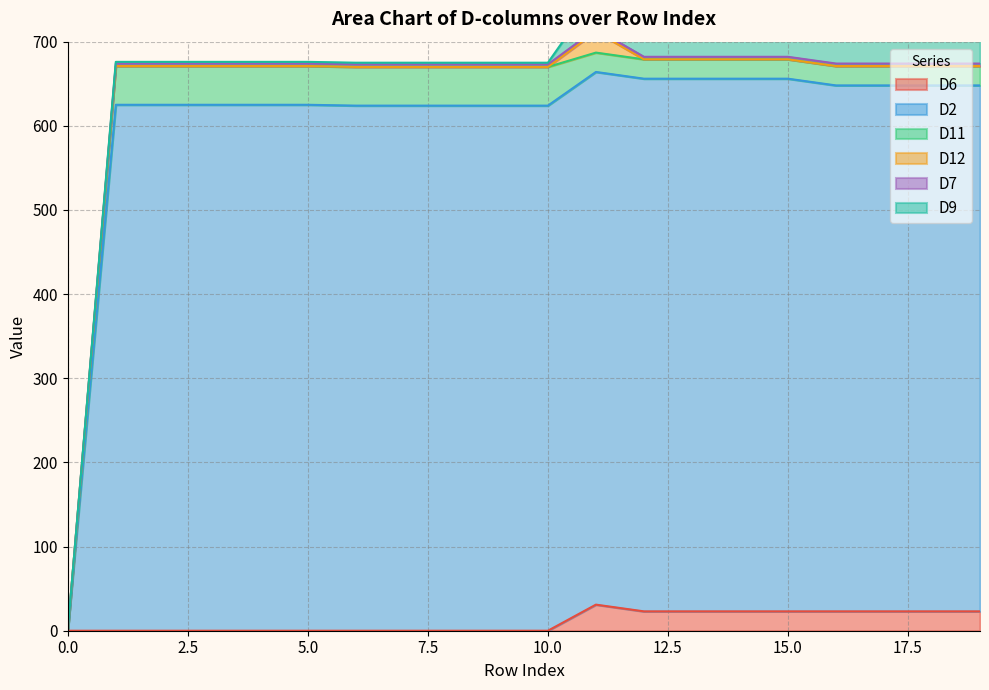

Which series changed the most between 10 and 14?

D6